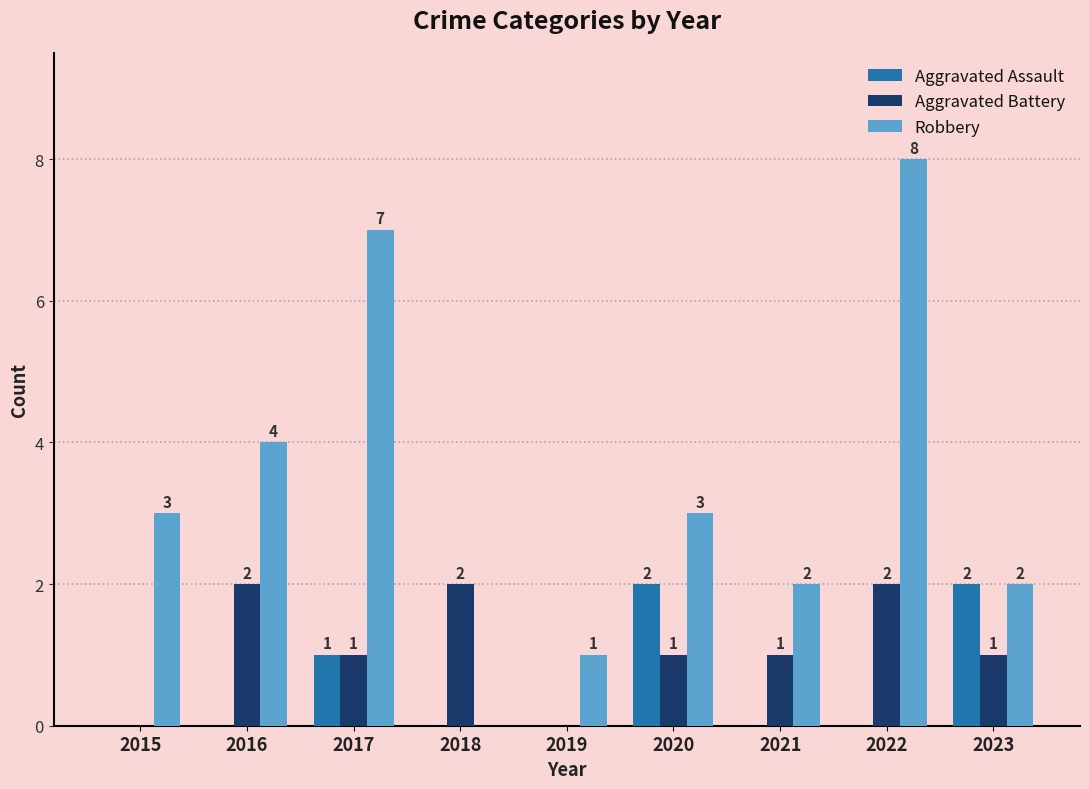

The Aggravated Battery series shows 1 at 2017. True or false?

True